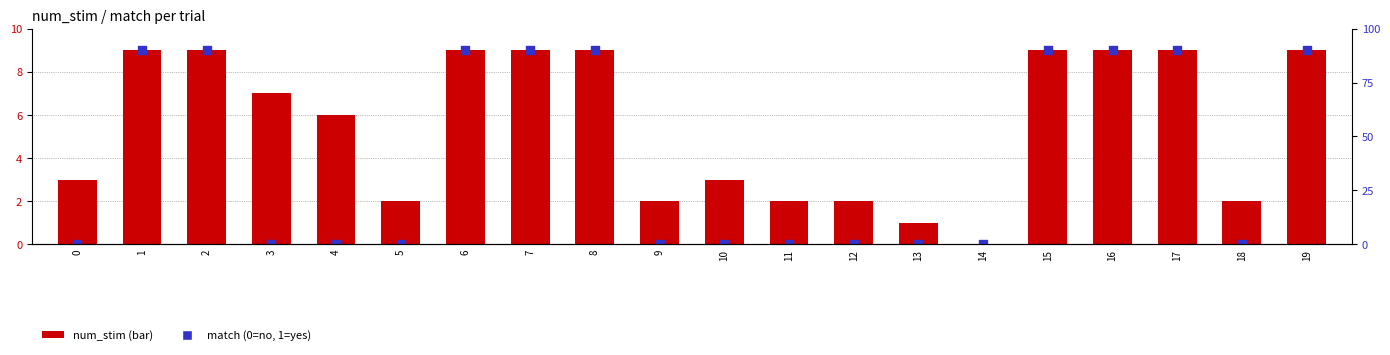

At which category is the sum across all series the highest?

1